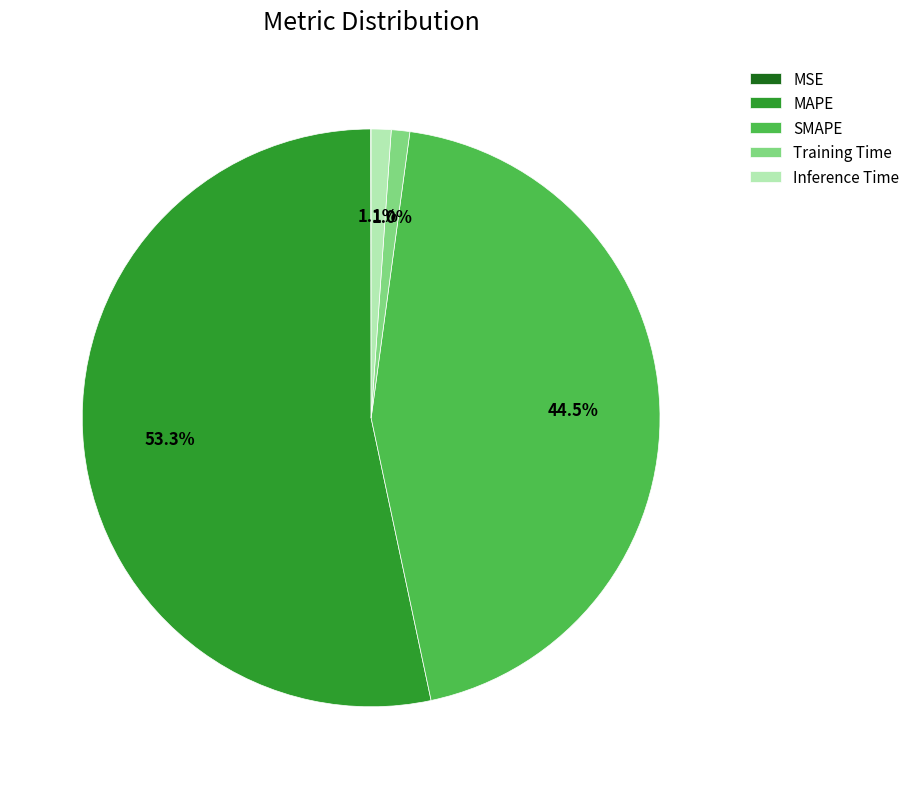

Between SMAPE and Training Time, which is larger?

SMAPE